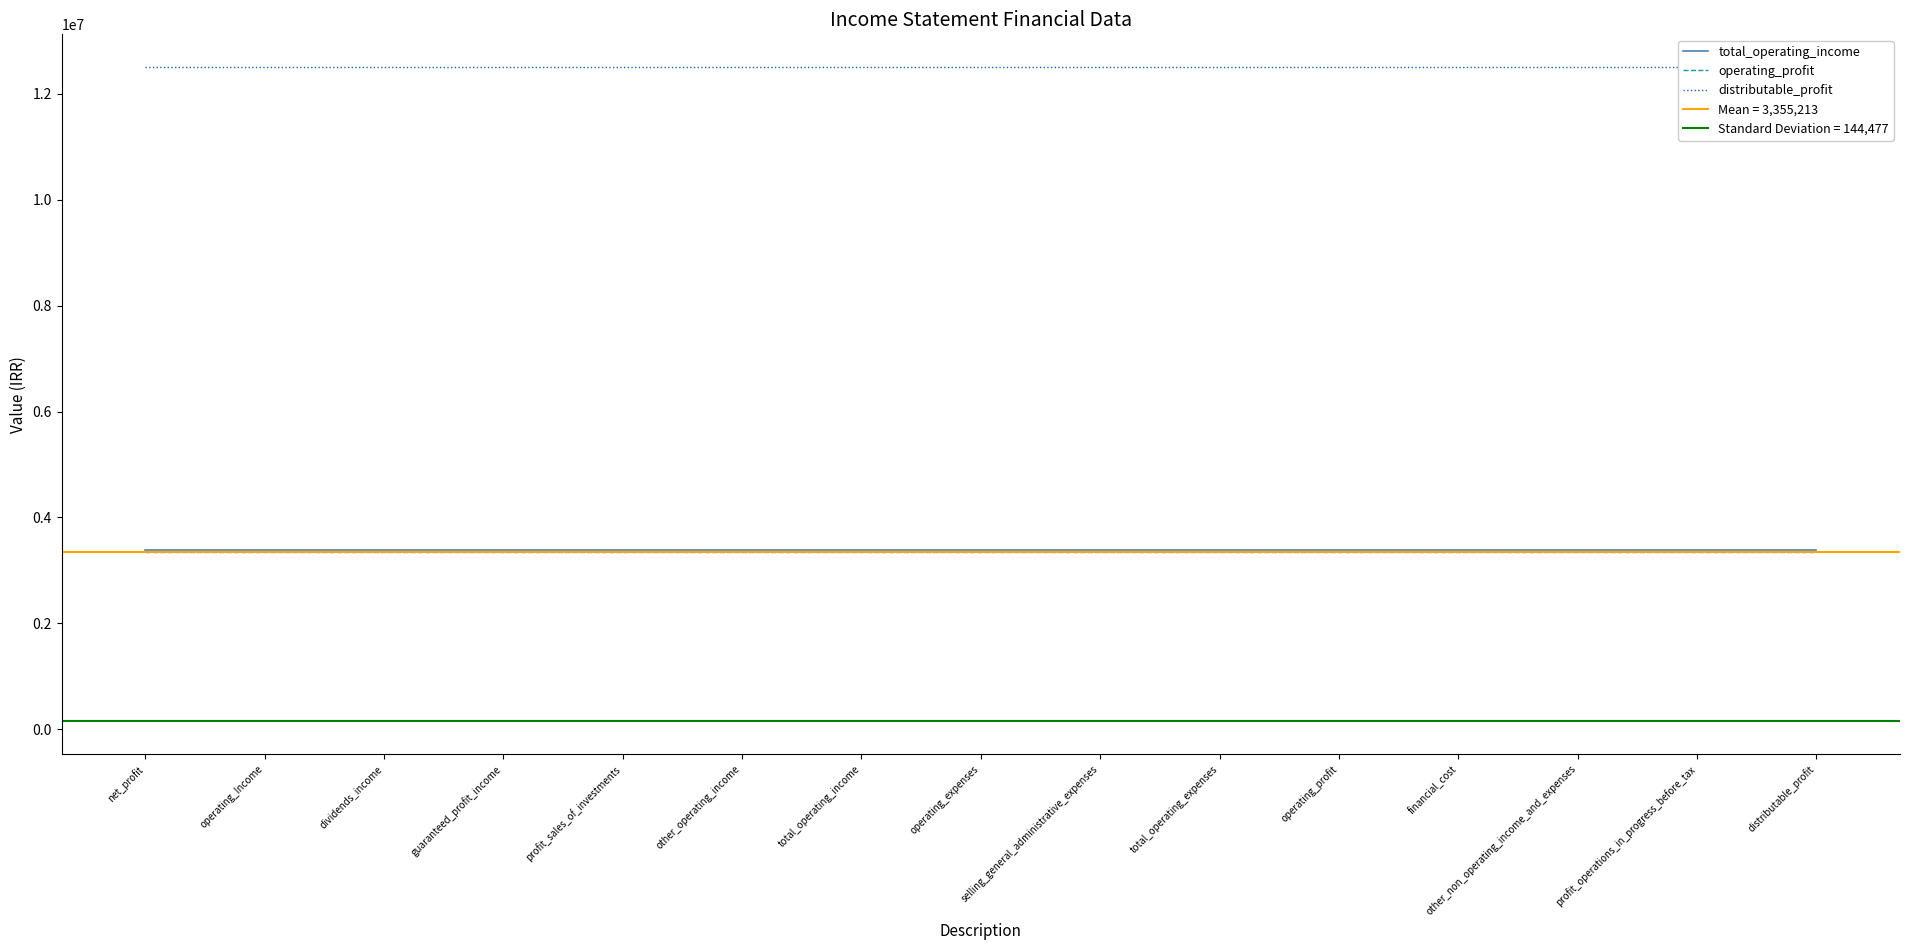

How many lines are shown in the chart?

3